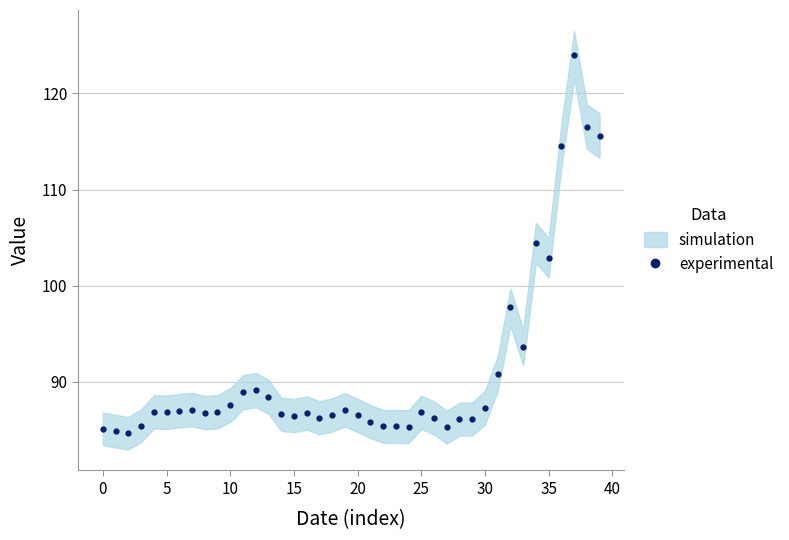

Does the chart have visible grid lines?

Yes